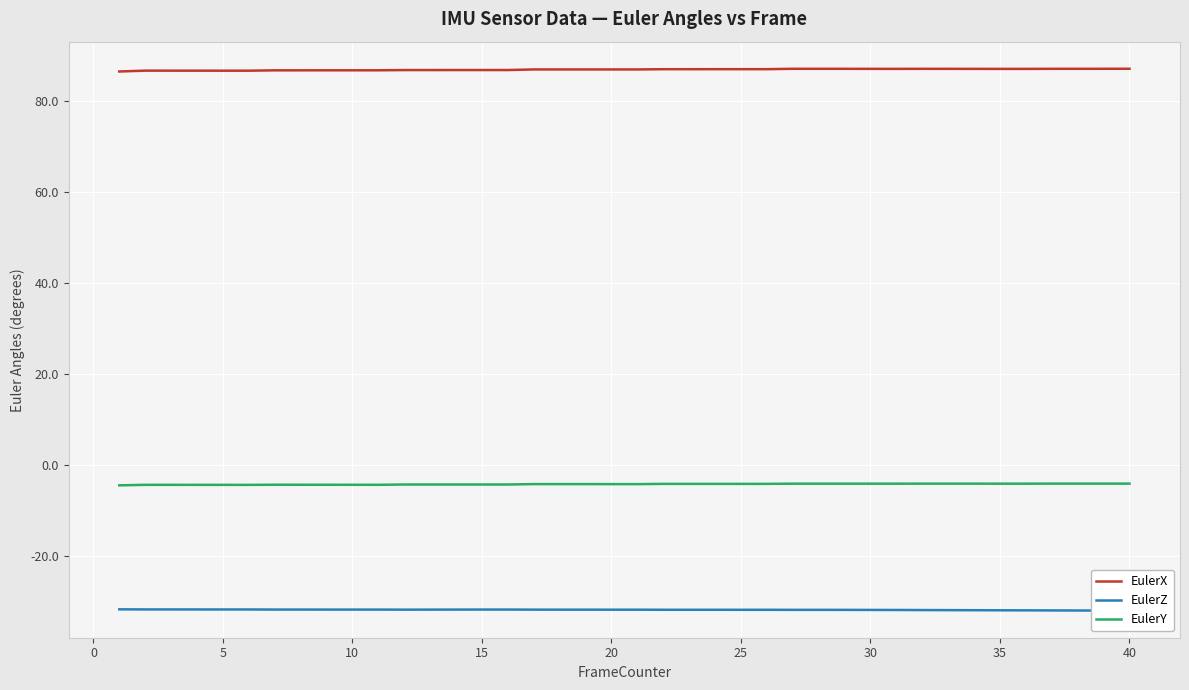

What is the difference between the maximum and minimum values in the EulerZ series?

0.3